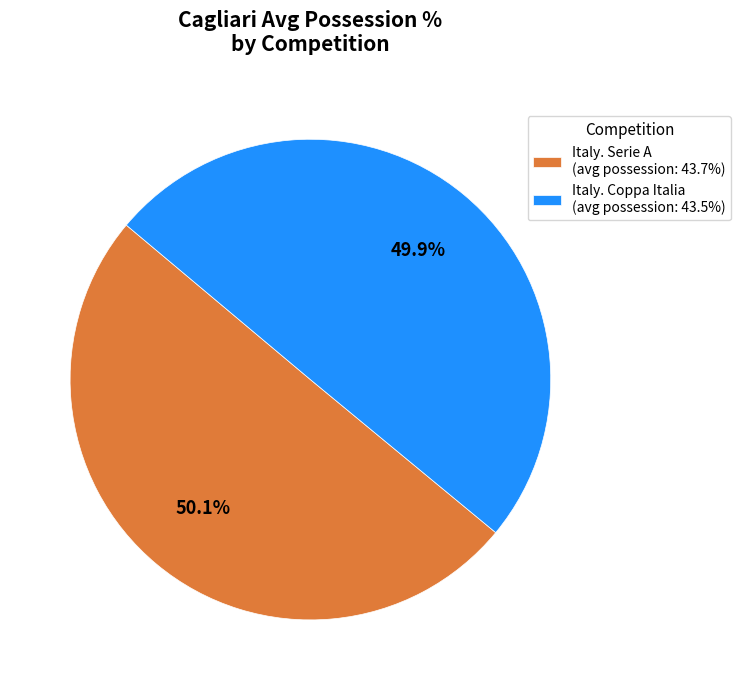

What is the ratio of the value at Italy. Serie A (avg possession: 43.7%) to the value at Italy. Coppa Italia (avg possession: 43.5%)?

1.0